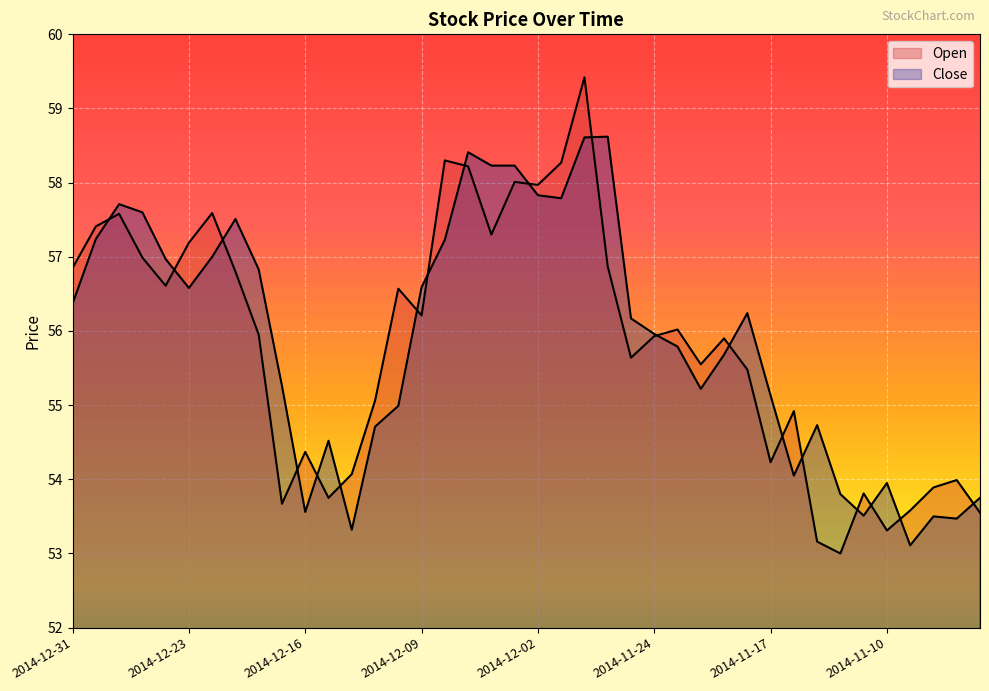

What value does the Close series have at 2014-12-24?

57.0